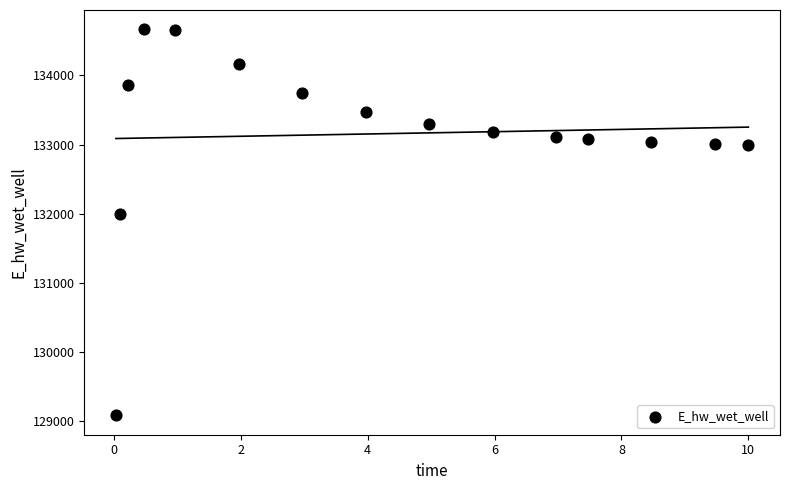

What is the range of Y values (max minus min)?

5581.8